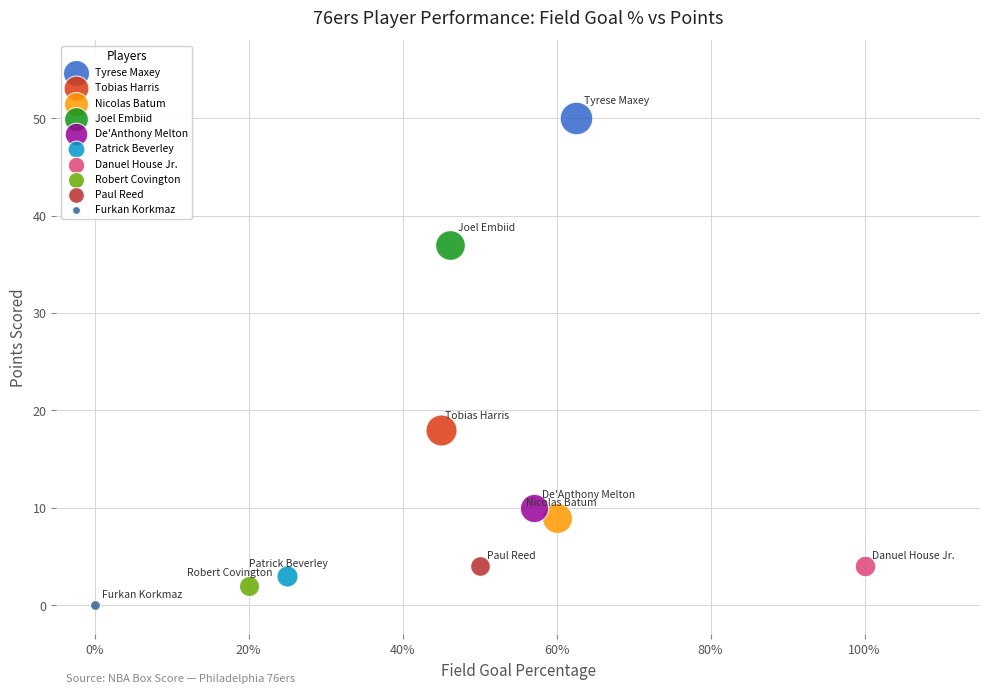

What are all the series names shown in the legend?

Tyrese Maxey, Tobias Harris, Nicolas Batum, Joel Embiid, De'Anthony Melton, Patrick Beverley, Danuel House Jr., Robert Covington, Paul Reed, Furkan Korkmaz